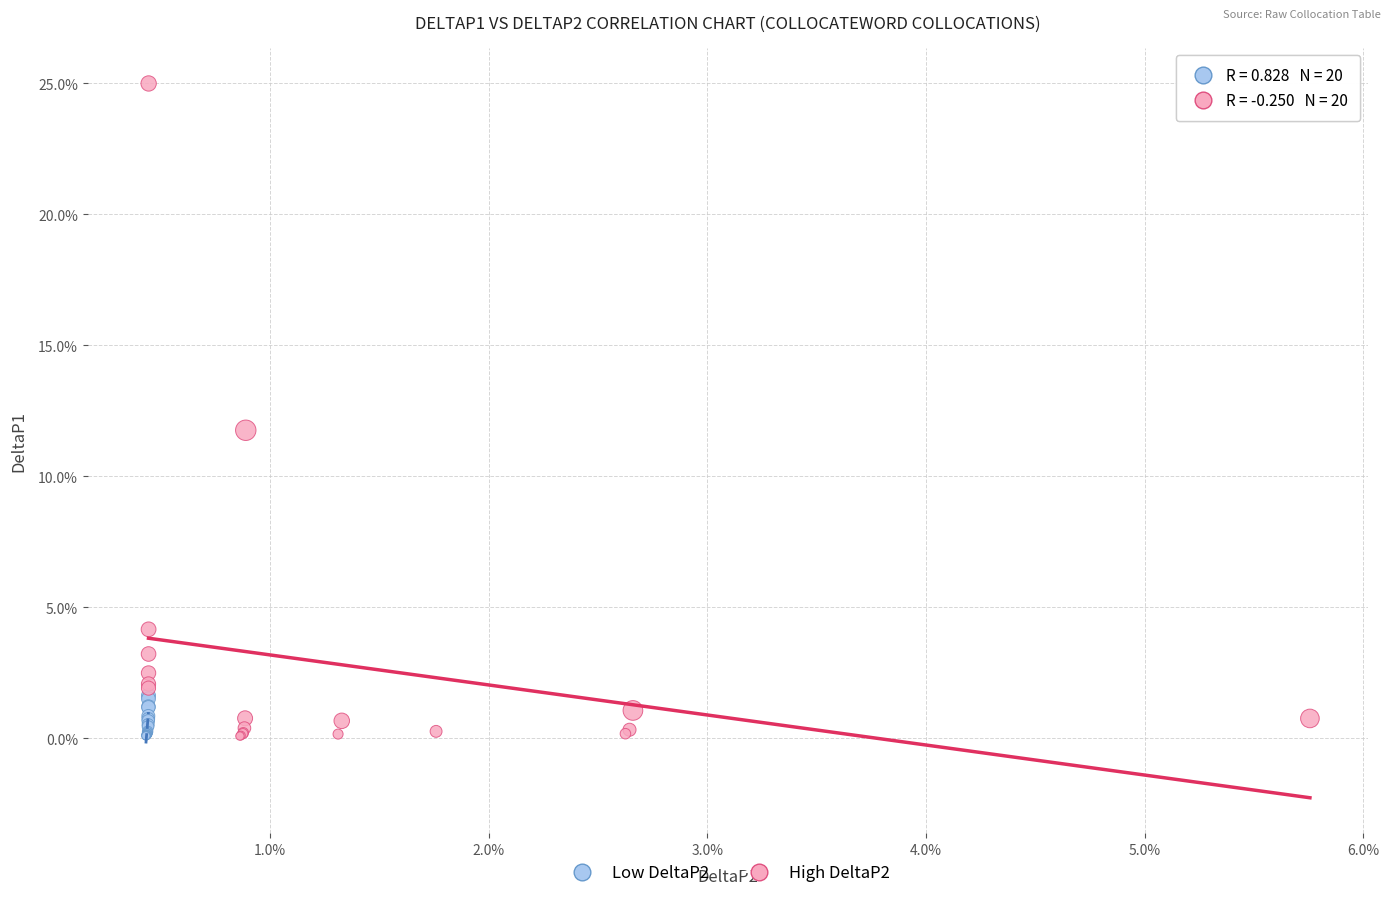

Which series reaches the maximum Y coordinate?

High DeltaP2